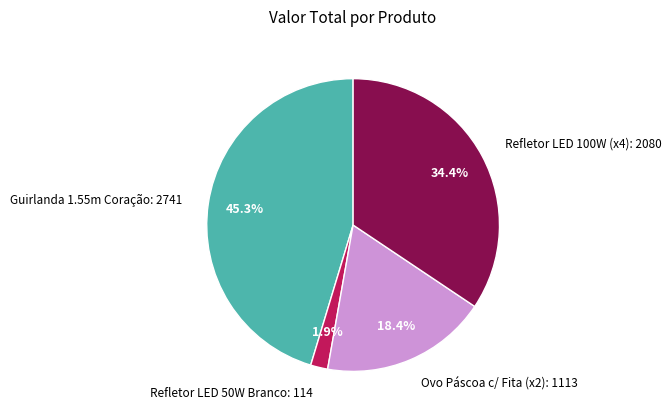

What portion of the pie excludes Refletor LED 50W Branco: 114?

98.1%